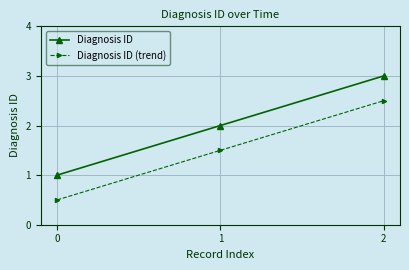

List the labels in order of Diagnosis ID value, smallest first.

0, 1, 2